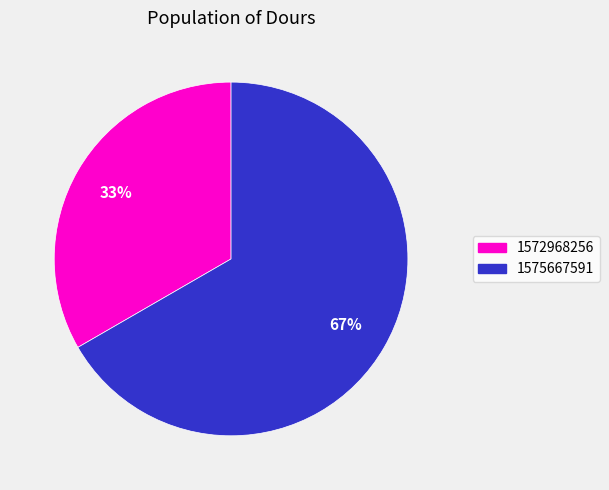

To the nearest percent, what is the average slice percentage?

50%